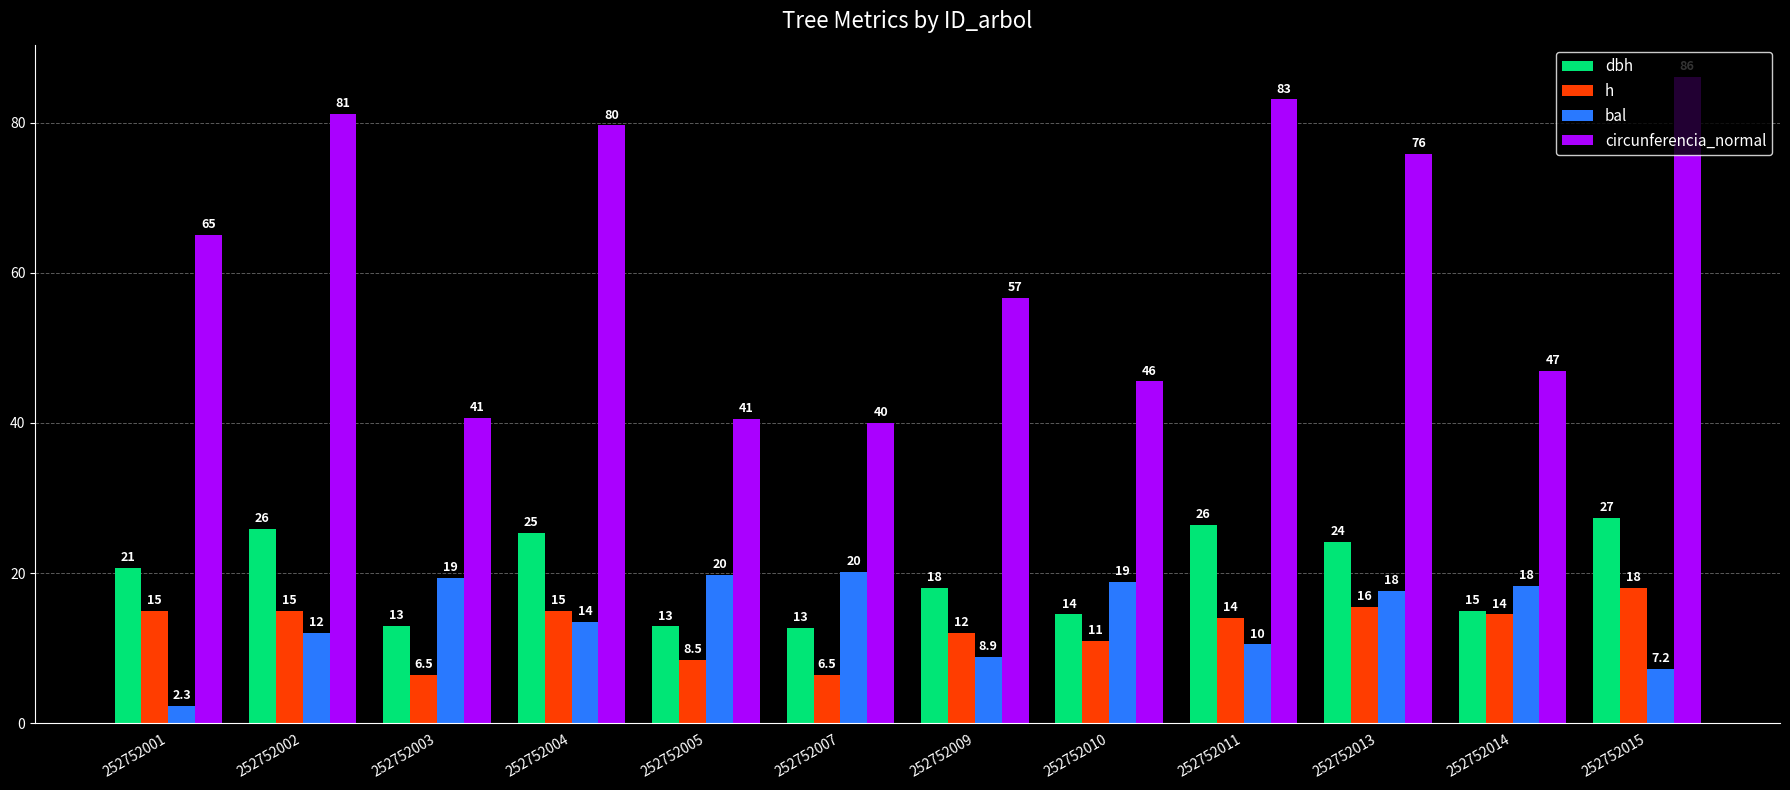

At which label is circunferencia_normal closest to 63?

252752001